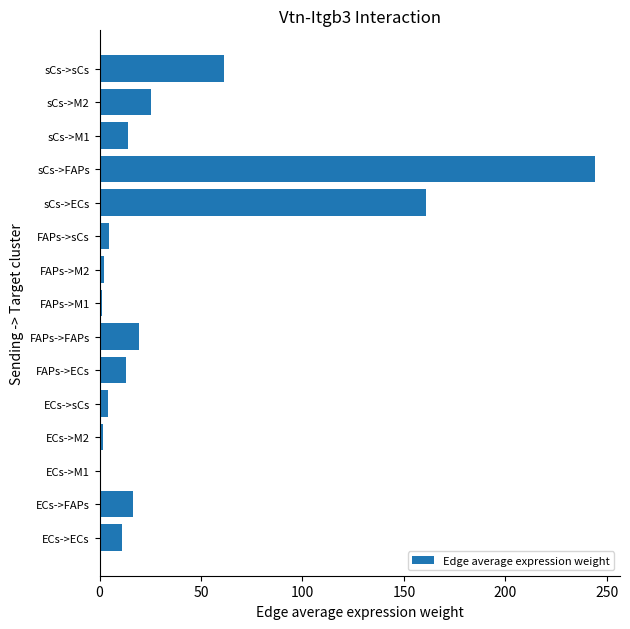

Which label corresponds to the largest value in the chart?

sCs->FAPs